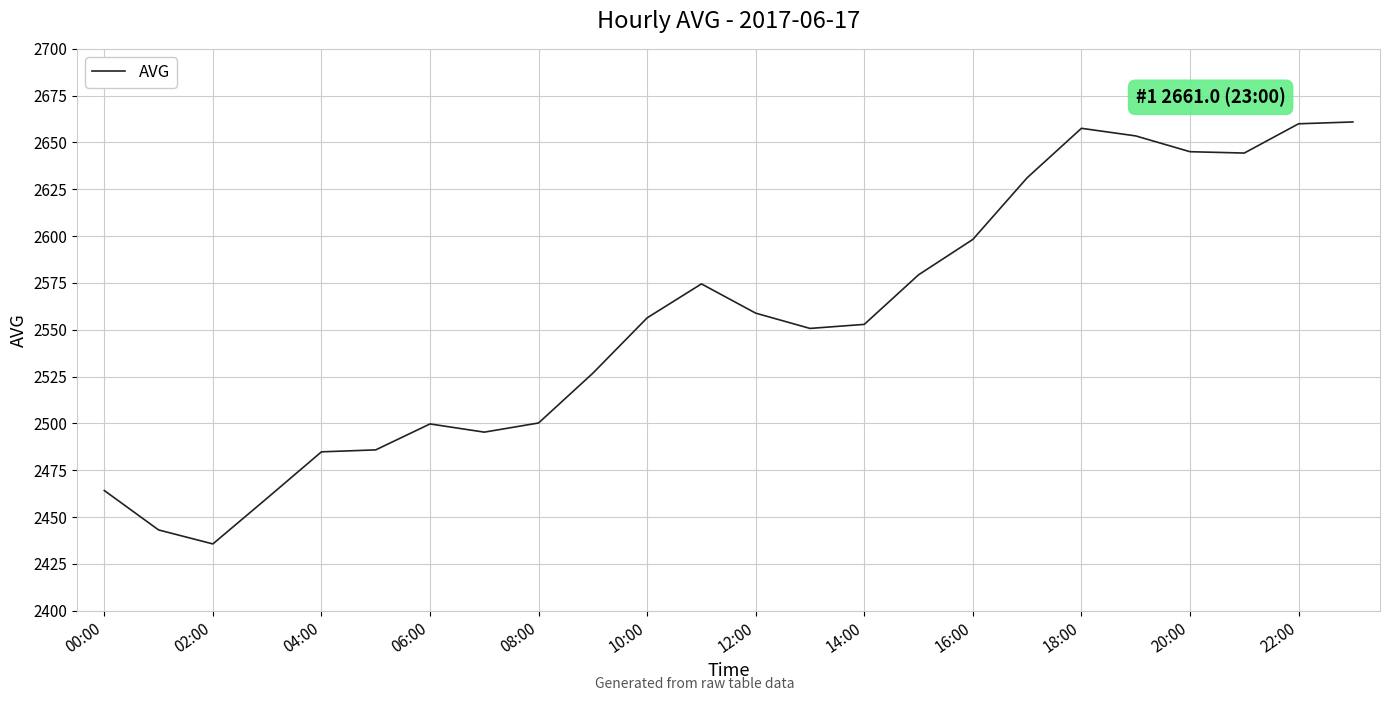

What is the greatest value displayed?

2661.0